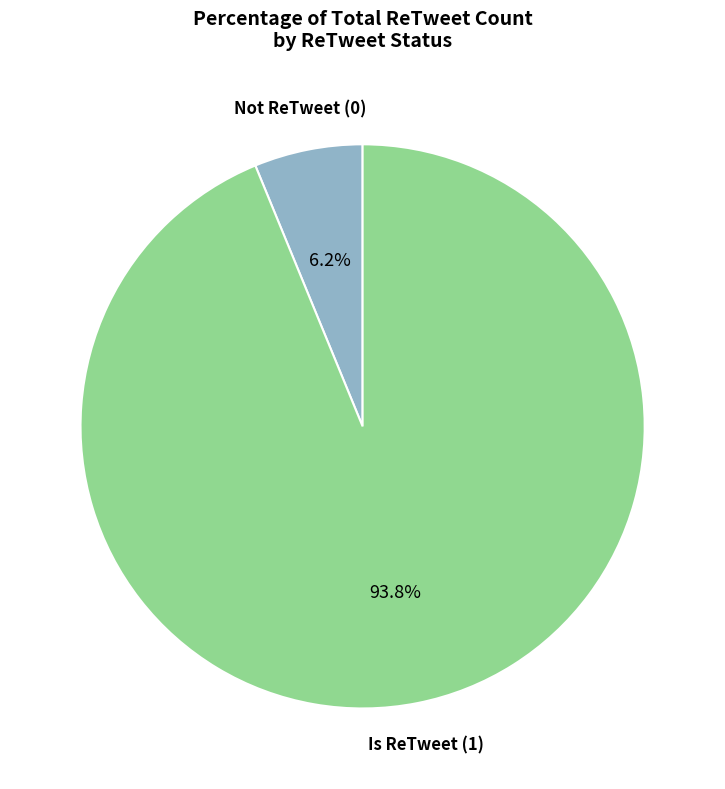

Does any single category account for the majority?

Yes